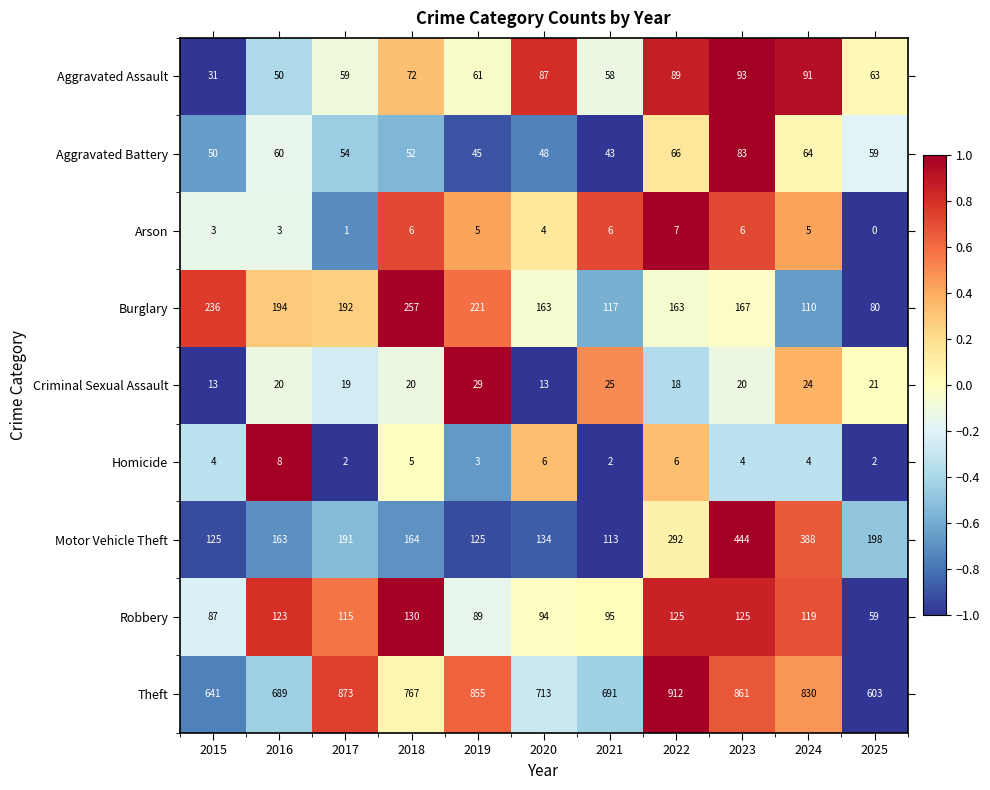

The Robbery series shows 68 at 2023. True or false?

False